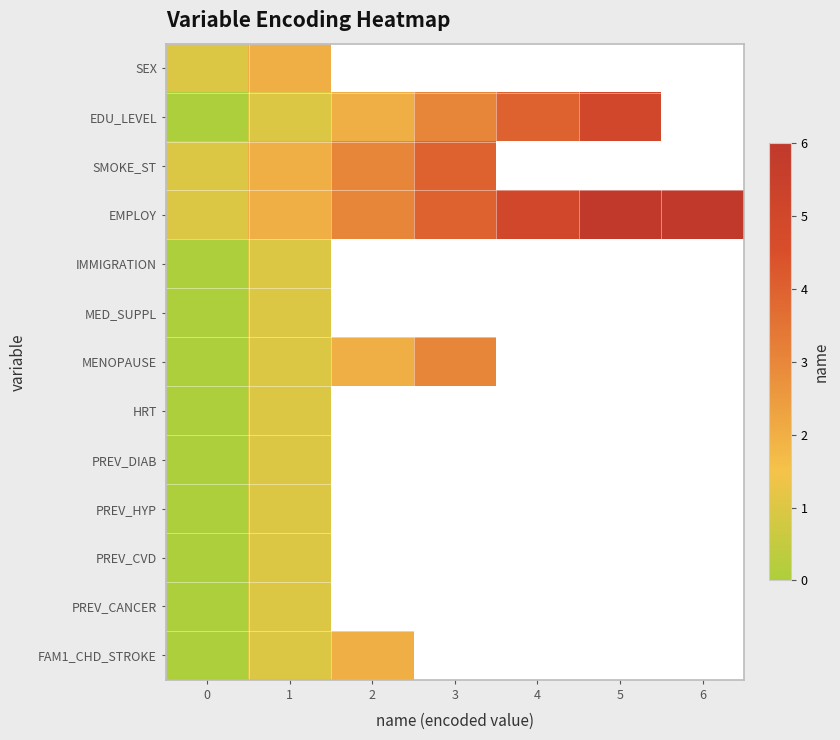

Rank the series by their maximum value, from lowest to highest.

IMMIGRATION, MED_SUPPL, HRT, PREV_DIAB, PREV_HYP, PREV_CVD, PREV_CANCER, SEX, FAM1_CHD_STROKE, MENOPAUSE, SMOKE_ST, EDU_LEVEL, EMPLOY